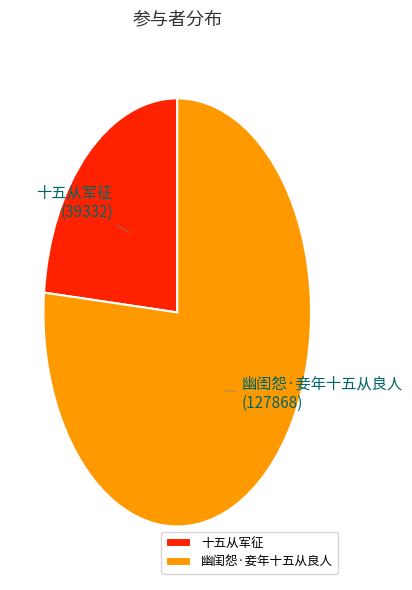

Rank the categories by value from lowest to highest.

十五从军征, 幽闺怨·妾年十五从良人